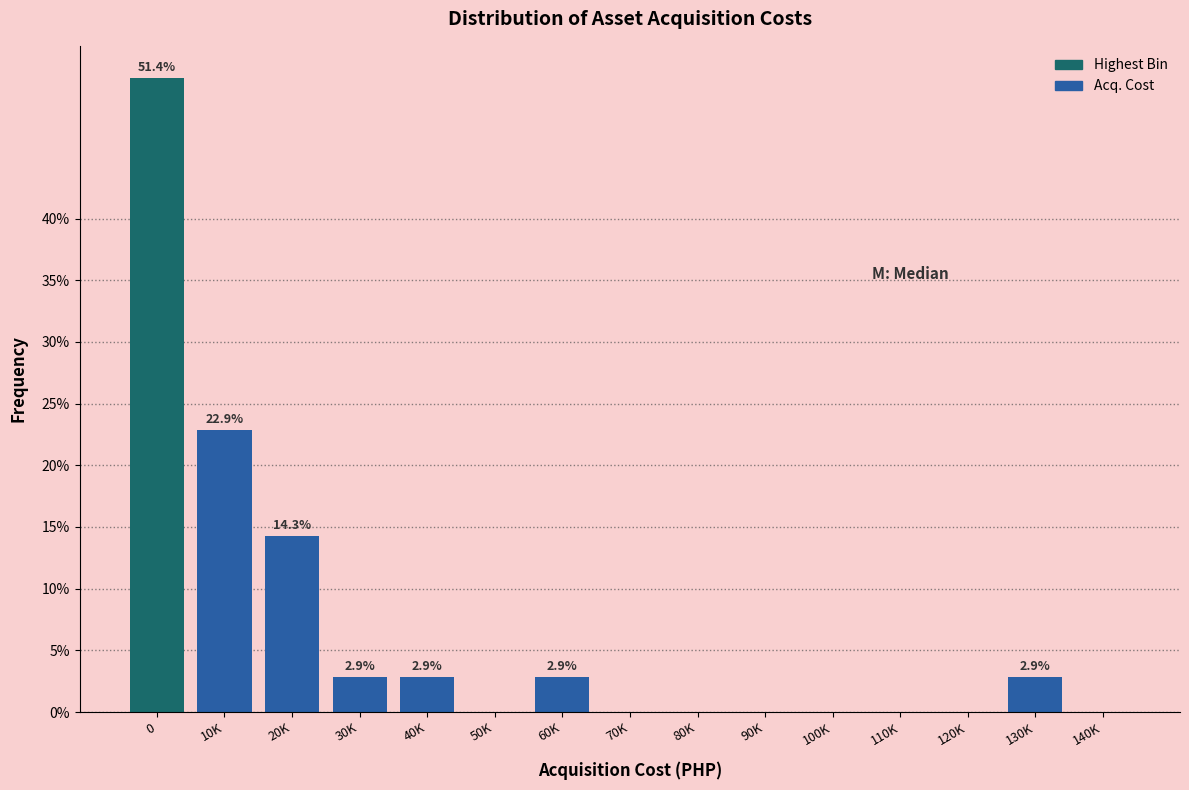

Reading right to left, what are all the values shown in this chart?

140K=0.0	130K=2.9	120K=0.0	110K=0.0	100K=0.0	90K=0.0	80K=0.0	70K=0.0	60K=2.9	50K=0.0	40K=2.9	30K=2.9	20K=14.3	10K=22.9	0=51.4